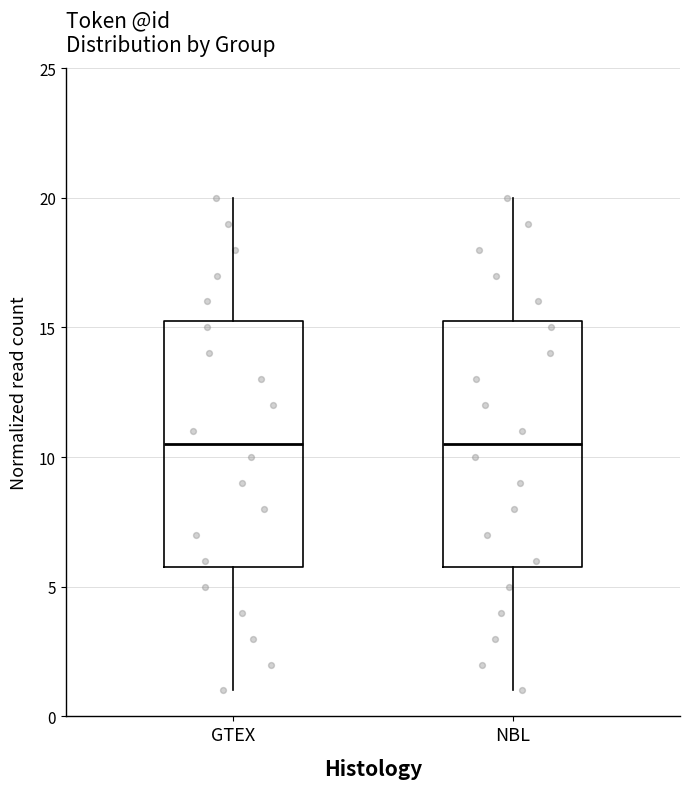

Reading left to right, transcribe this box plot: for each box, give where its median line is, the range the box spans, and where its two whiskers end, as read against the y-axis. The values are not printed on the chart, so give them approximately, as read against the axis.

GTEX: median 10.5, box 6.0 to 15.5, whiskers 1.0 to 20.0
NBL: median 10.5, box 6.0 to 15.5, whiskers 1.0 to 20.0